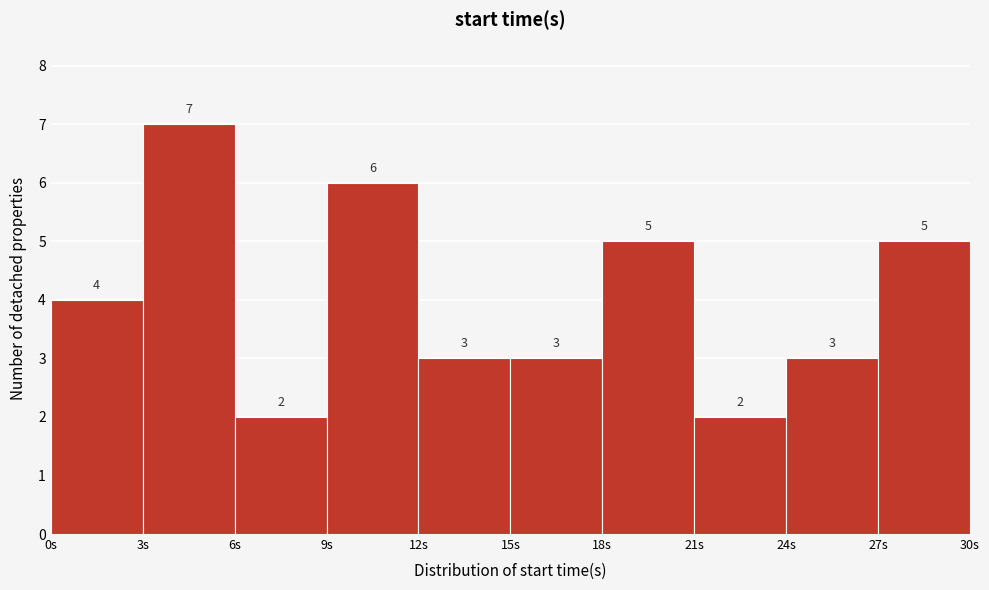

Reading left to right, transcribe this chart: for each bar, give the range it covers on the x-axis and its height.

0 to 3: 4
3 to 6: 7
6 to 9: 2
9 to 12: 6
12 to 15: 3
15 to 18: 3
18 to 21: 5
21 to 24: 2
24 to 27: 3
27 to 30: 5